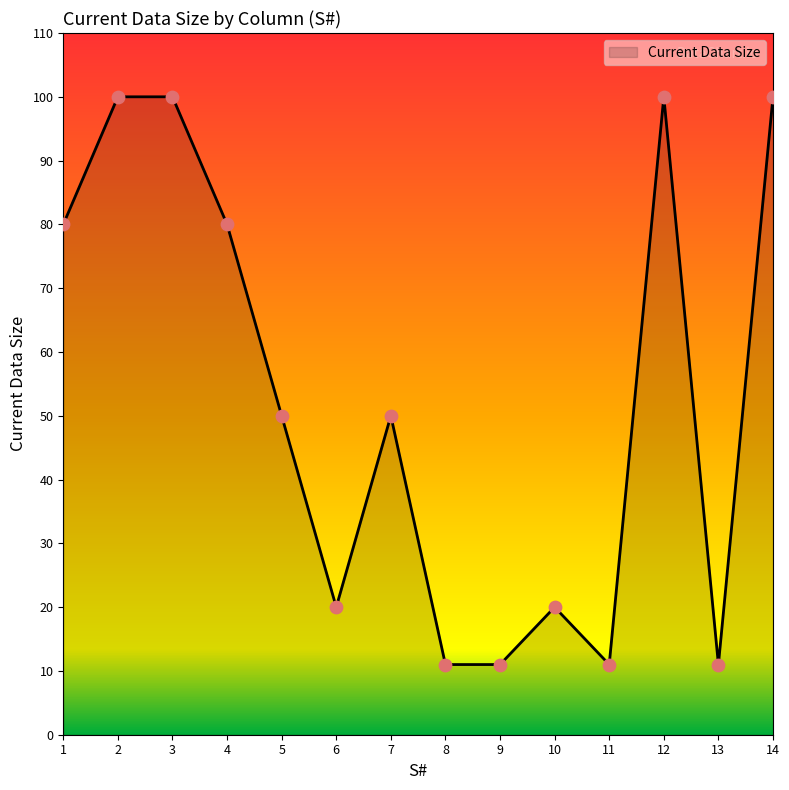

What is the change in value from 3 to 11?

-89